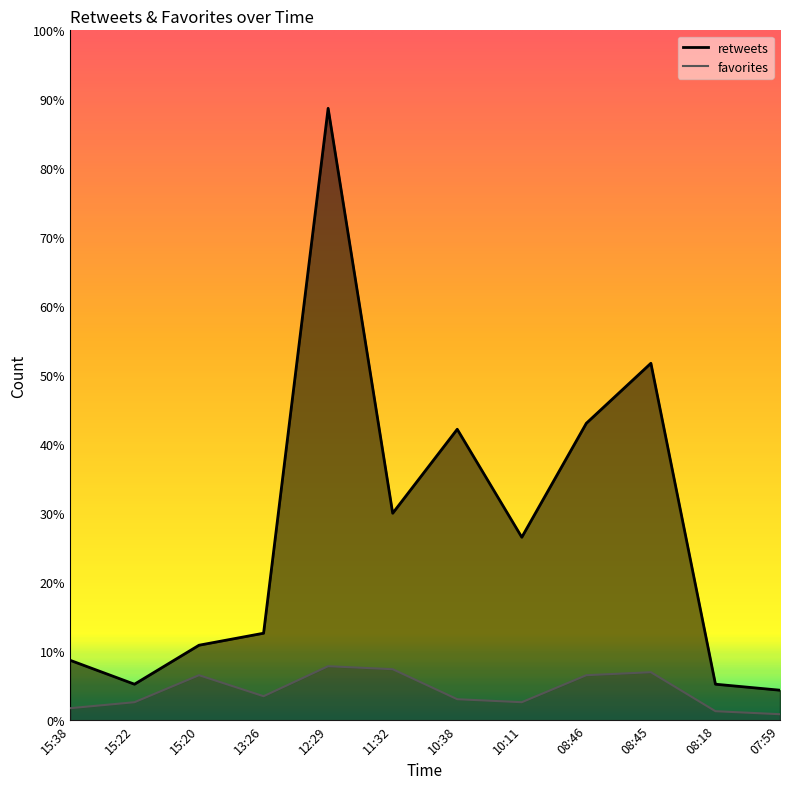

What is the sum of the retweets values at 15:38 and 10:38?

117